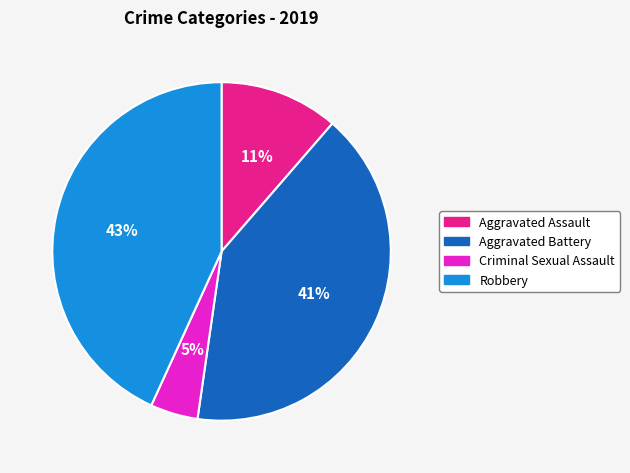

Is it true that Aggravated Battery is 47% of the pie?

False